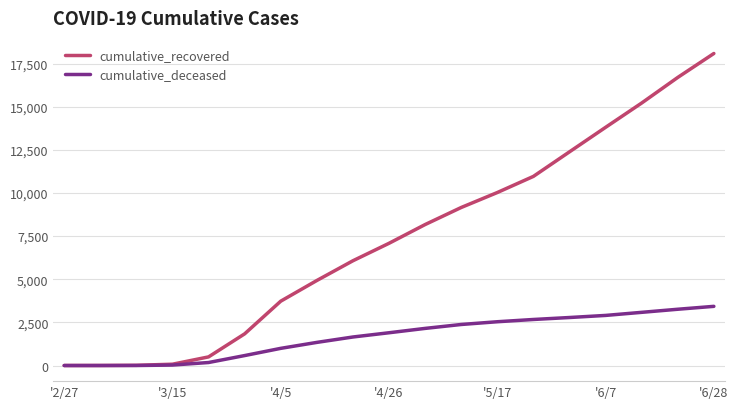

How many lines are shown in the chart?

2